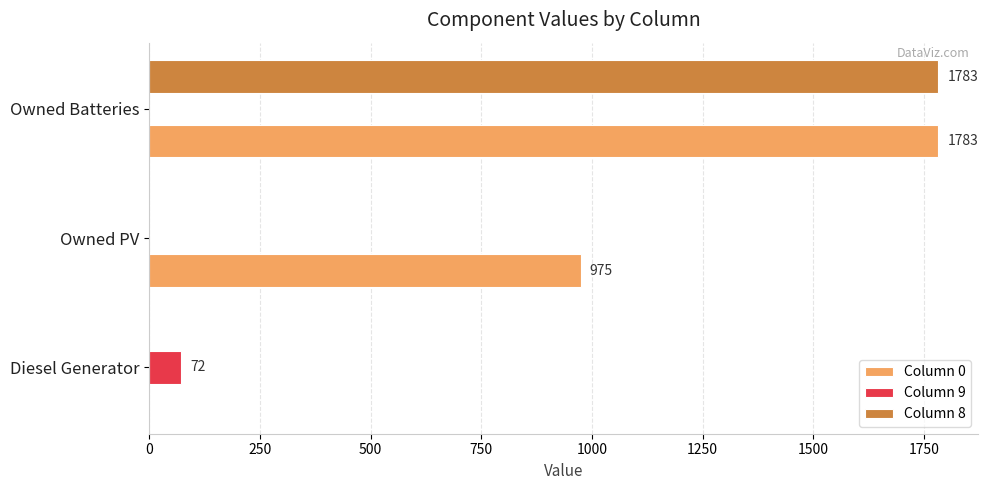

True or false: Column 0 has a value of 975 at Owned PV.

True